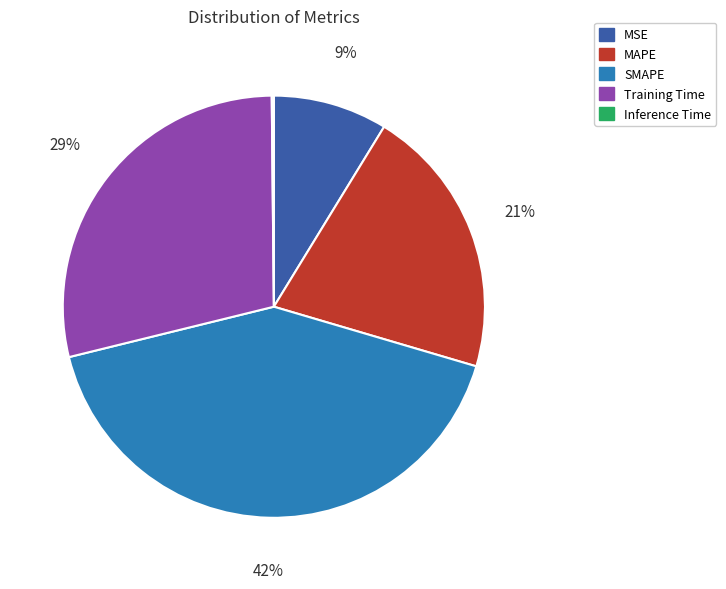

To the nearest percent, what is the difference between the MSE and SMAPE slice percentages?

33%